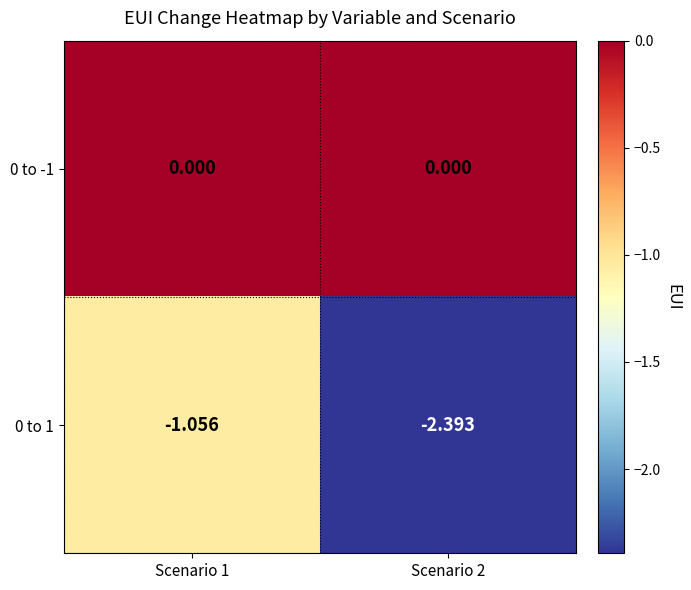

Is the value of 0 to 1 at Scenario 1 greater than the value of 0 to -1 at Scenario 1?

No